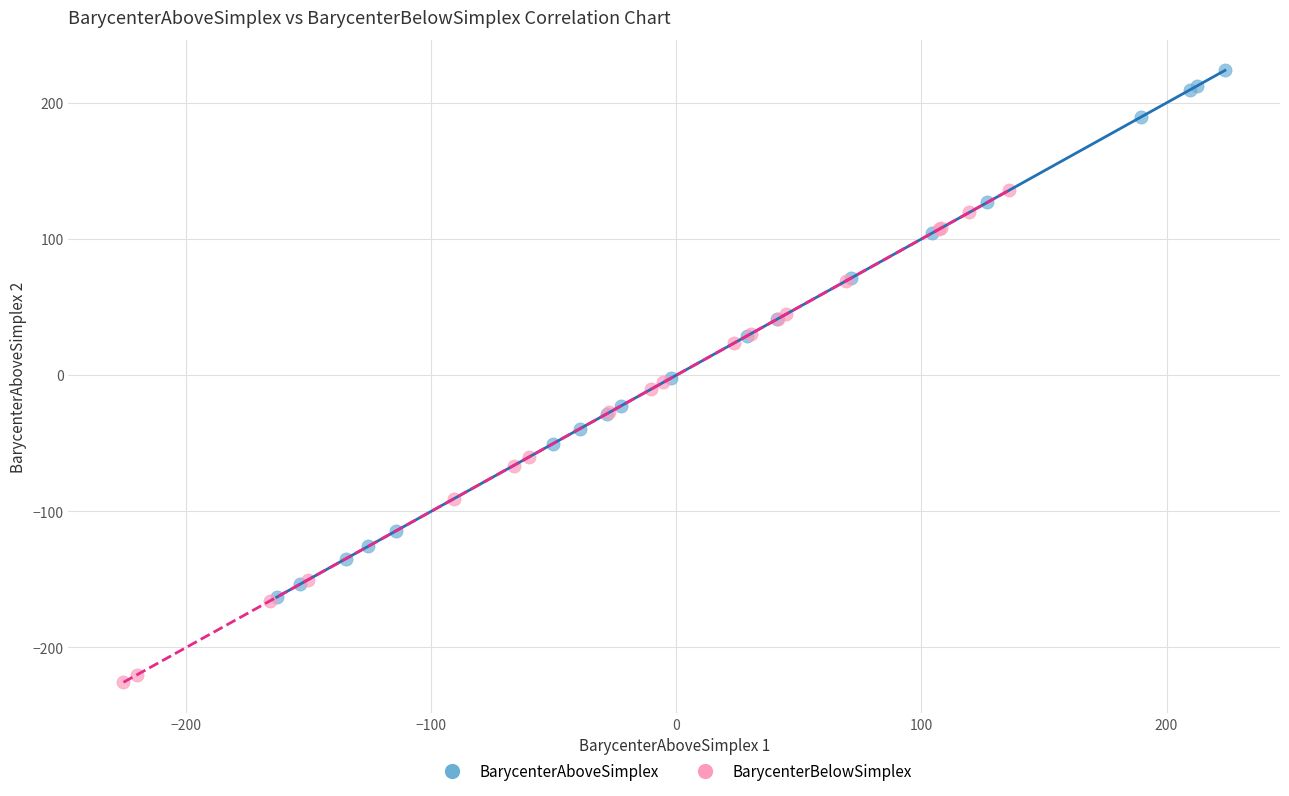

Which series reaches the maximum Y coordinate?

BarycenterAboveSimplex